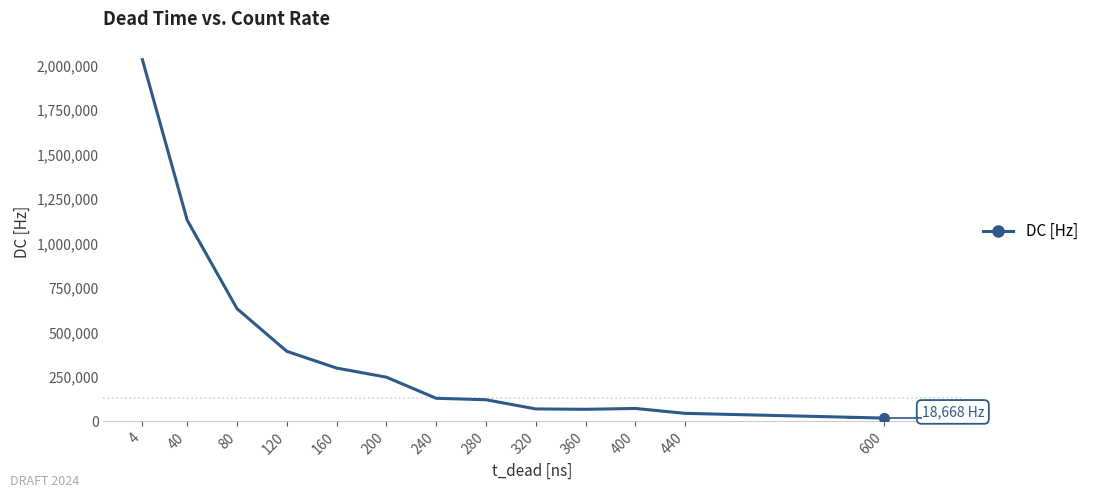

Reading left to right, list all the values displayed in this chart.

2034970.0	1131830.0	634311.0	394184.0	300026.0	248689.0	129937.0	121735.0	70124.2	67924.4	72692.4	45140.3	18668.0